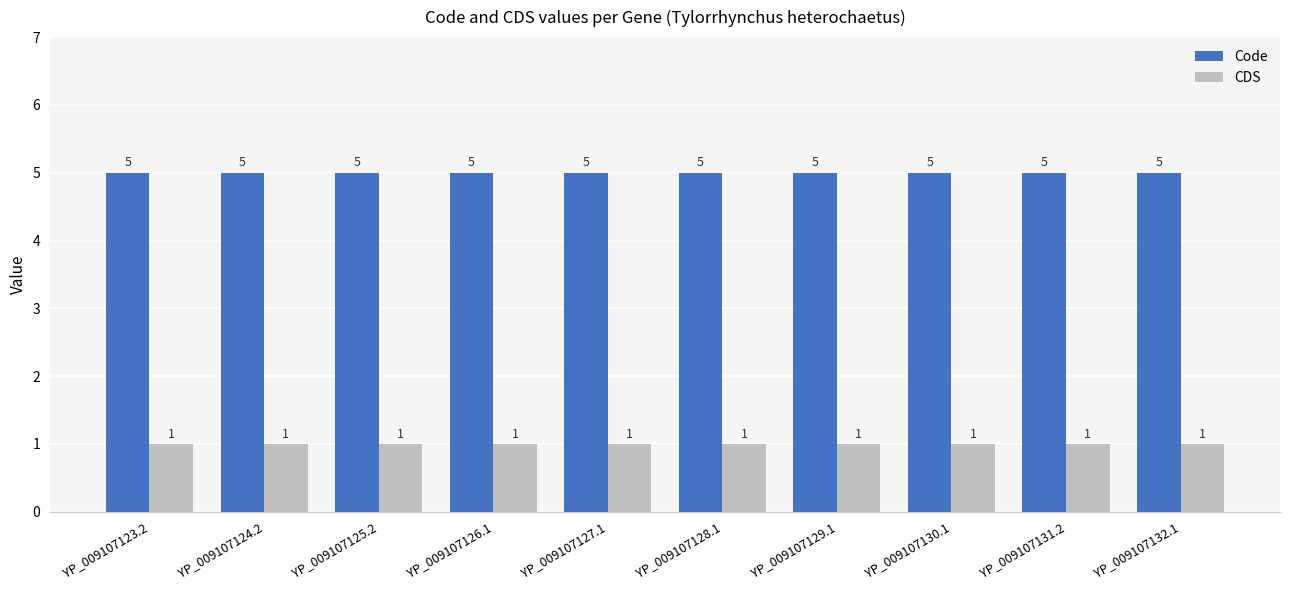

What value does the Code series have at YP_009107129.1?

5